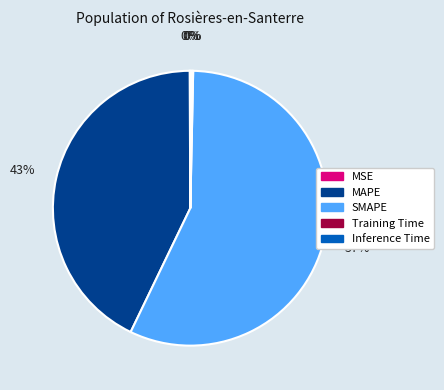

Which slice is the largest?

SMAPE